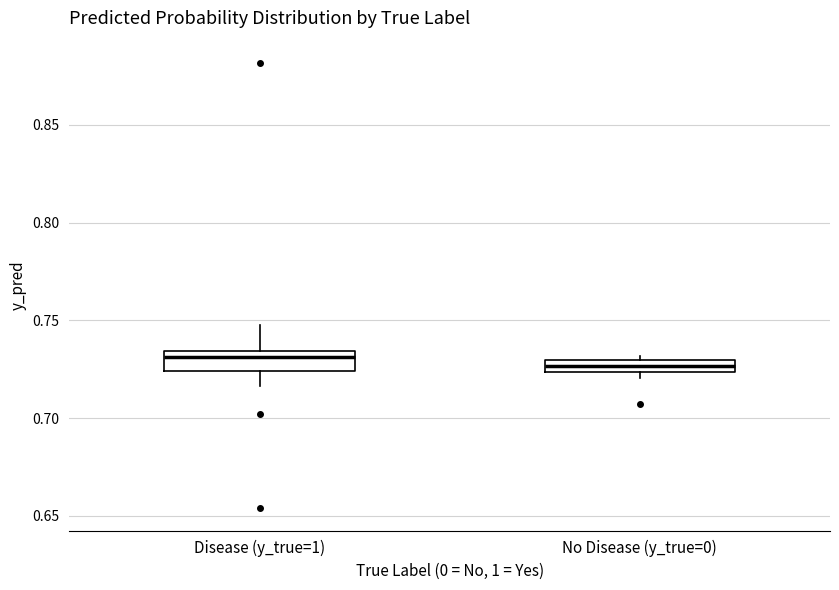

Where is the upper edge of the box for No Disease (y_true=0) on the y-axis? The values are not printed on the chart, so give them approximately, as read against the axis.

0.730